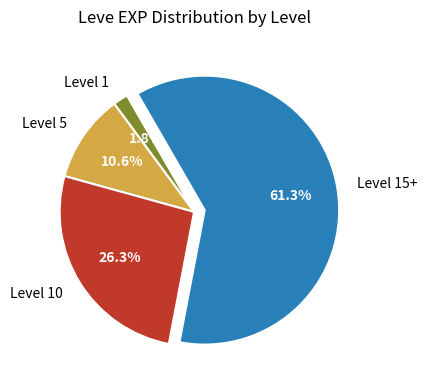

Is the sum of Level 15+ and Level 10 greater than half?

Yes